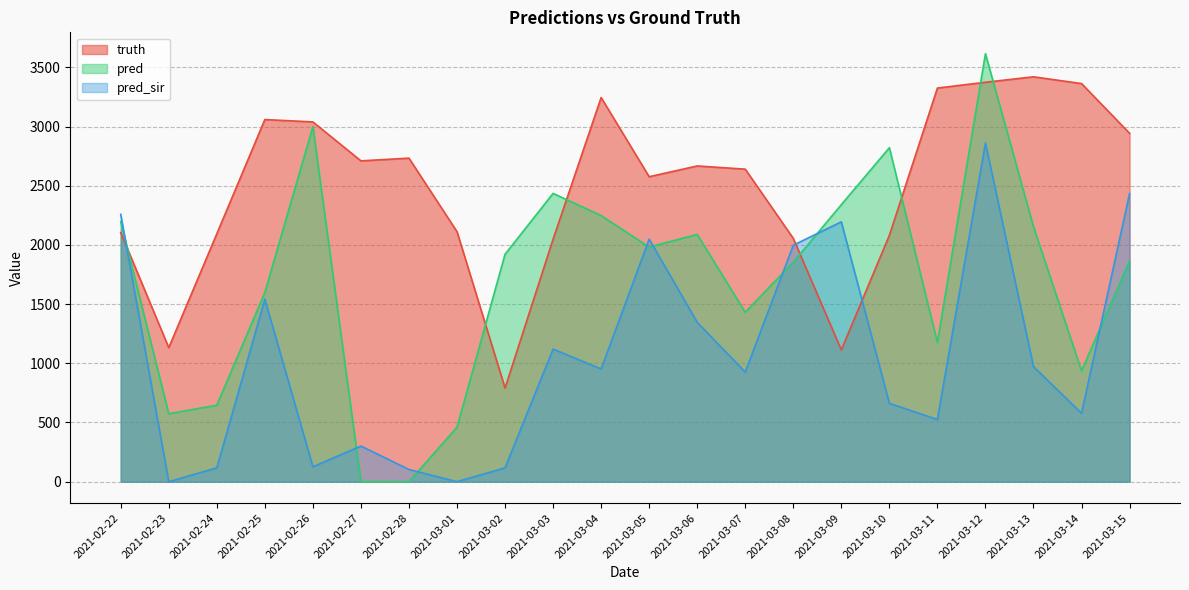

What is the total value across all series at 2021-03-09?

5648.0